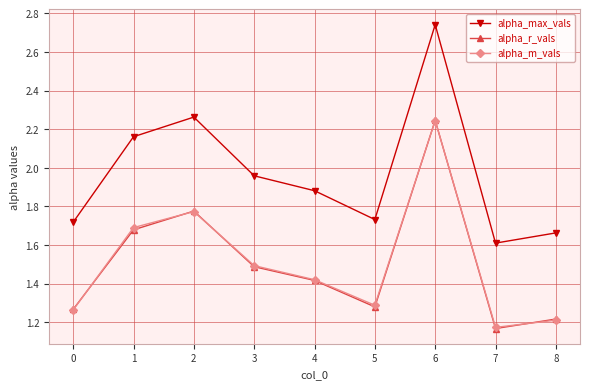

The alpha_m_vals series shows 1.4 at 4. True or false?

True